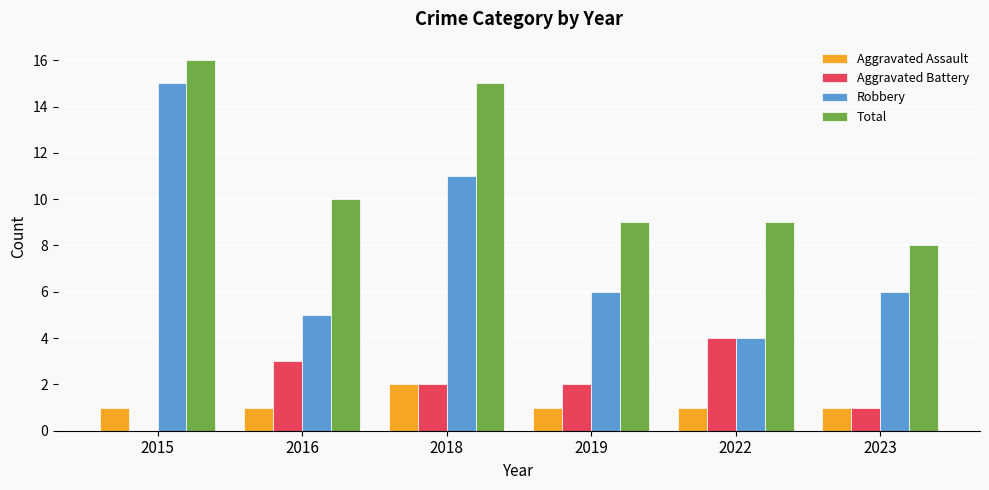

What is the spread (max minus min) of values at 2016?

9